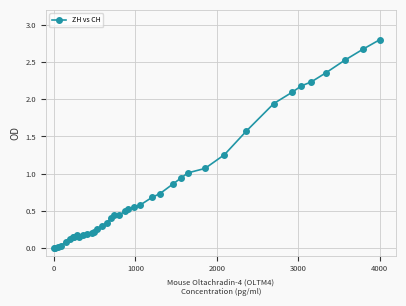

What is the average value?

0.8